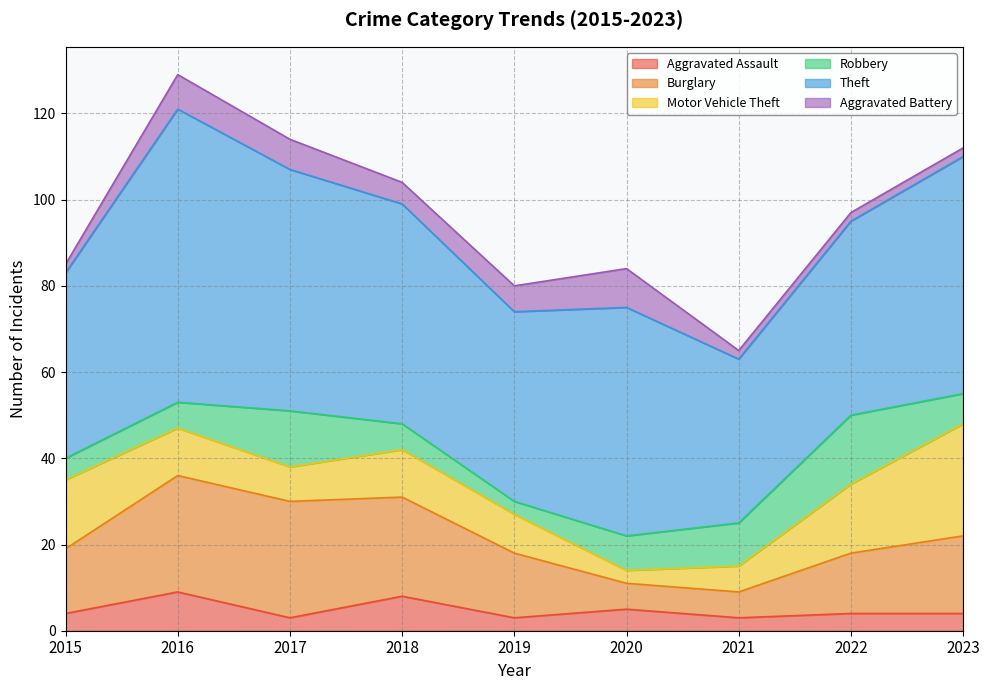

What is the minimum value for Aggravated Battery?

2